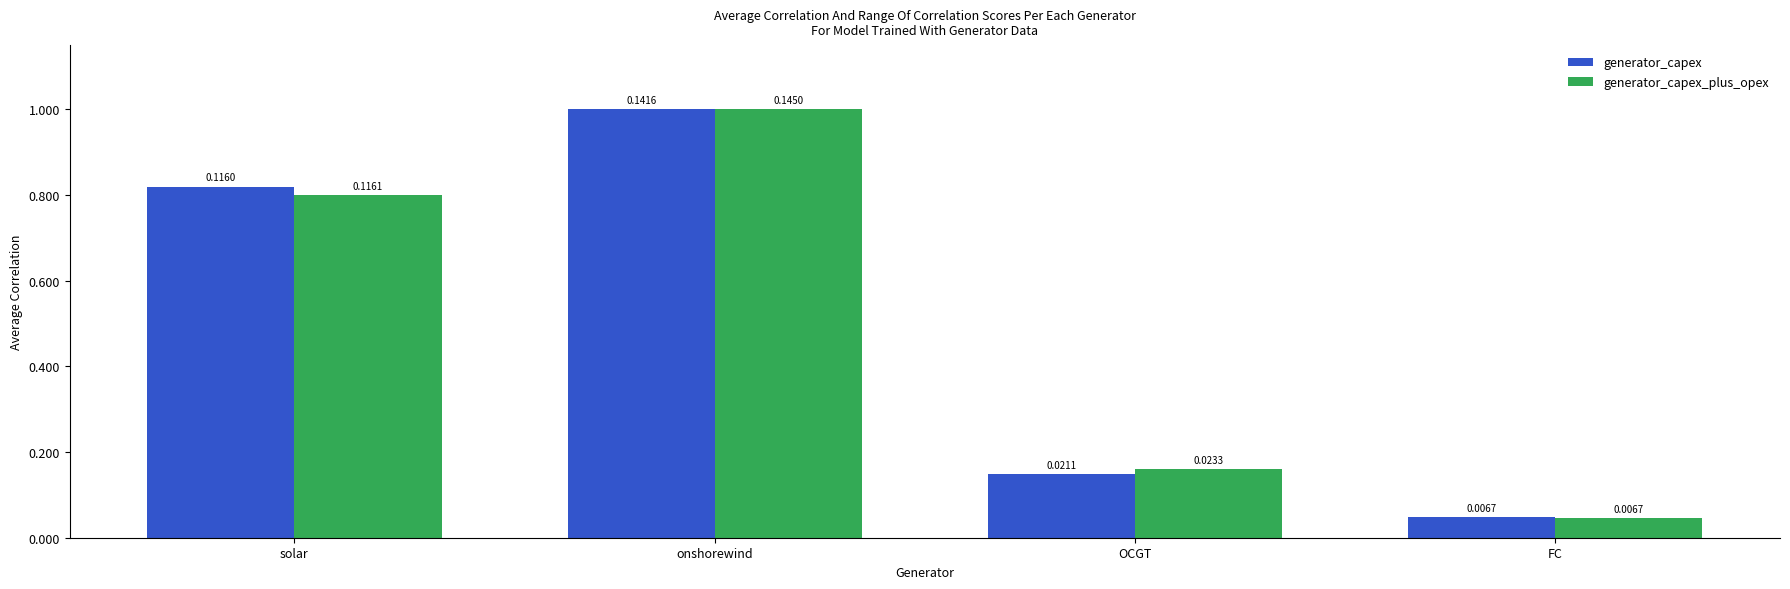

List the series in order of their overall mean, lowest first.

generator_capex_plus_opex, generator_capex